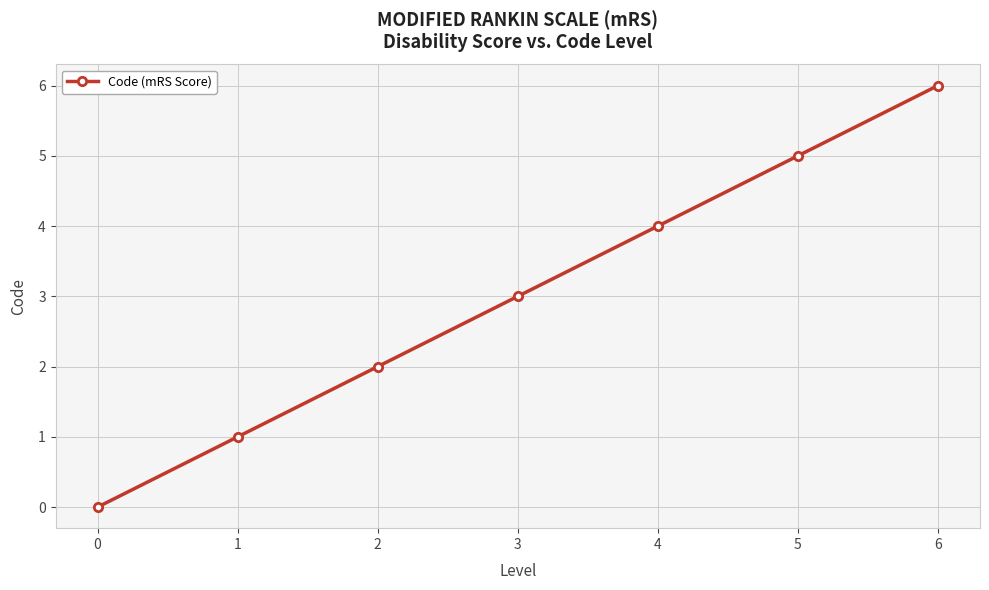

What is the sum of all values?

21